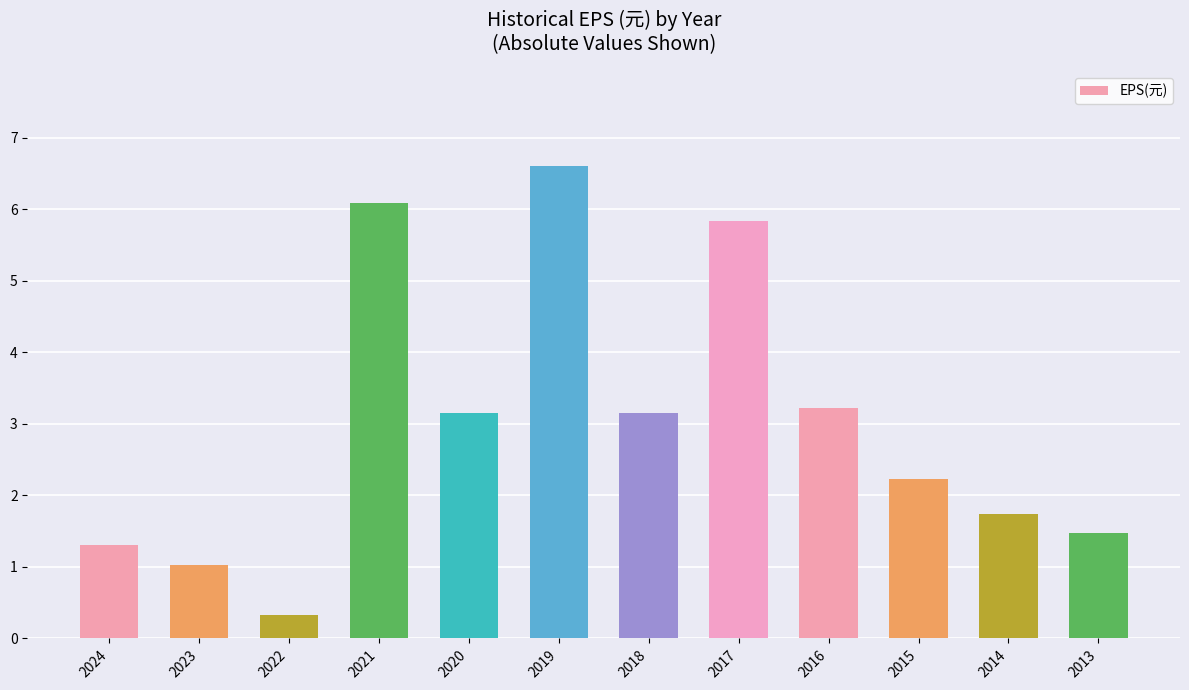

Which category has the highest value across all series?

2019